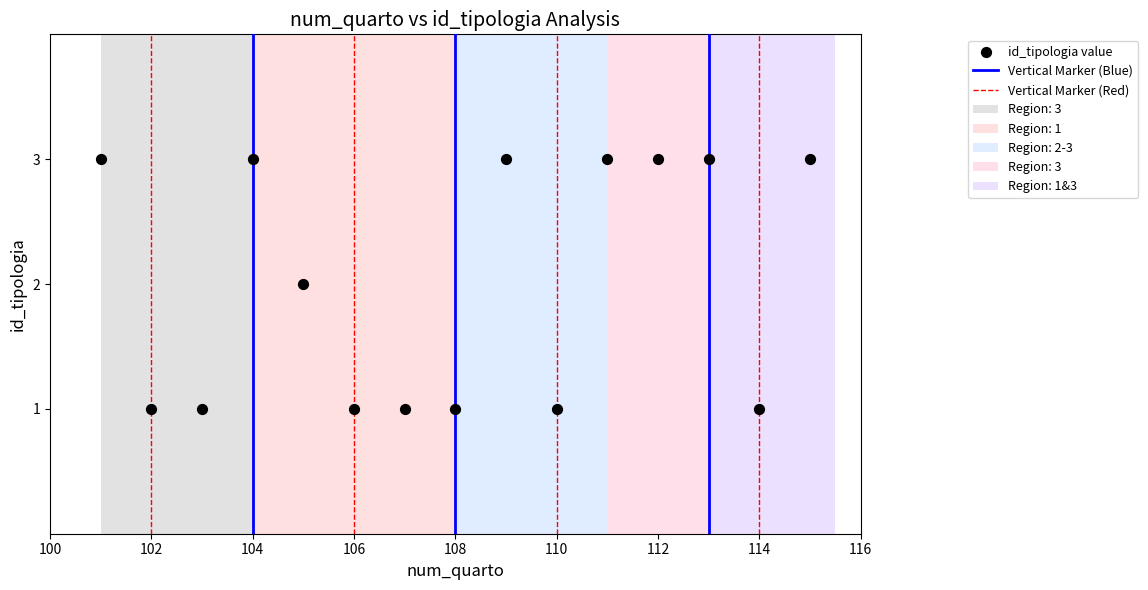

What is the range of X values (max minus min)?

14